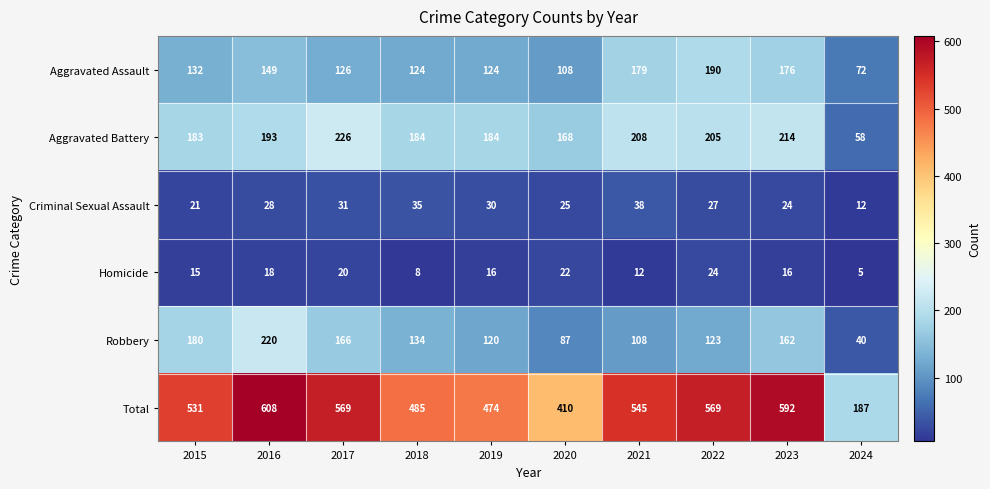

How many distinct data groups are displayed?

6